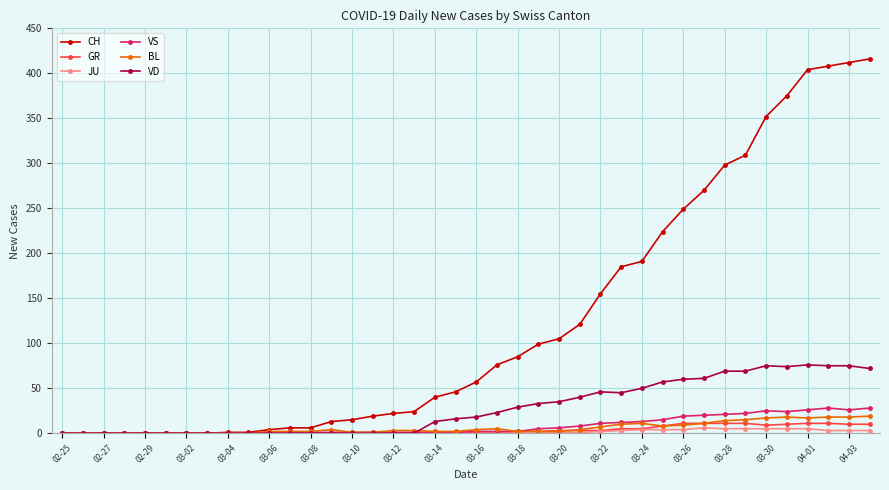

Which series has the widest spread of values?

CH